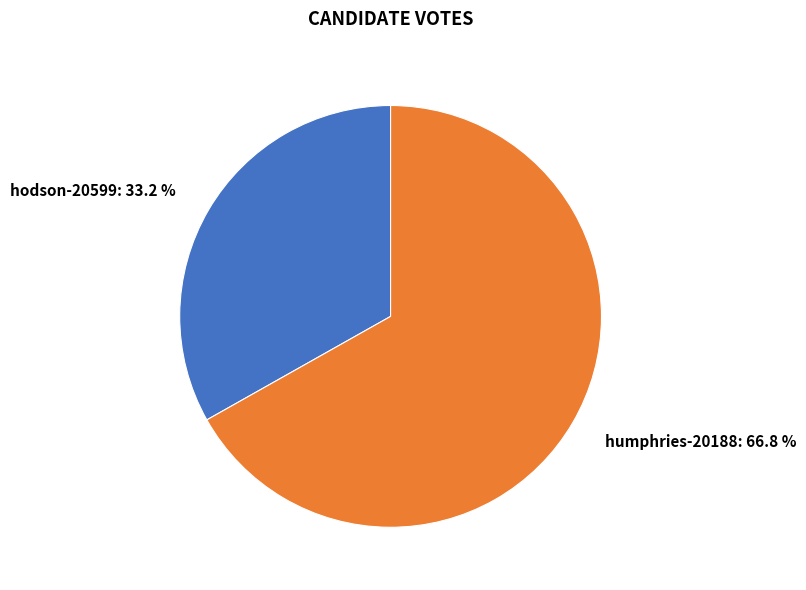

The humphries-20188 slice represents 53% of the pie. True or false?

False